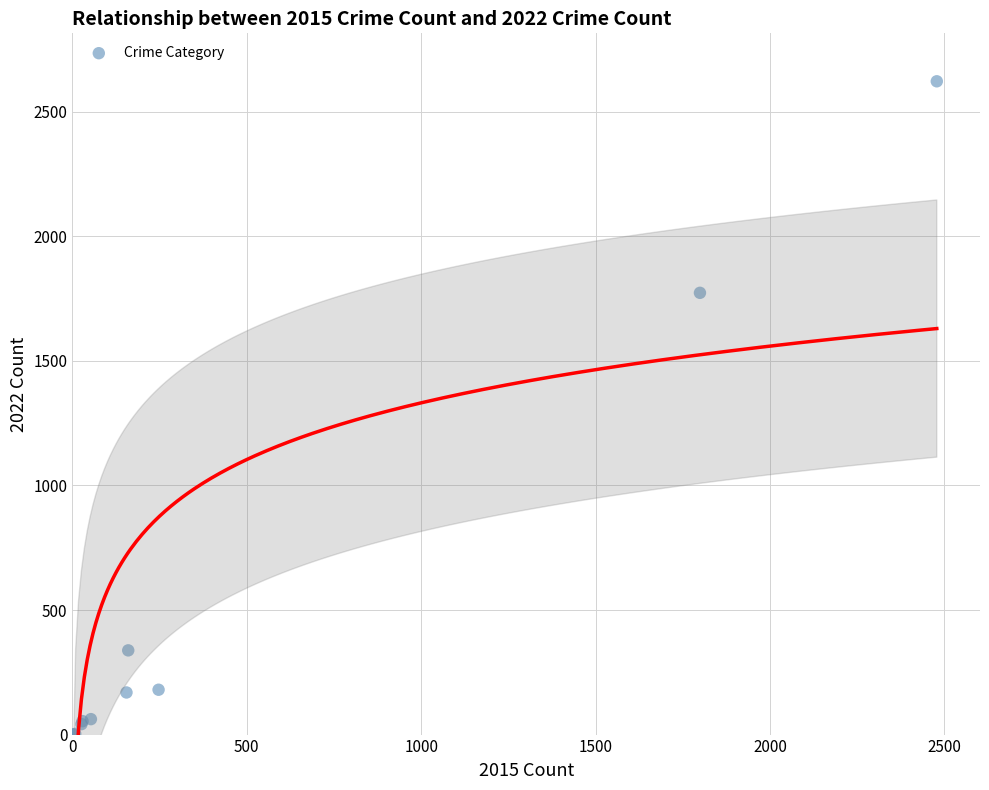

What Y value in the scatter plot is closest to 1311?

1773